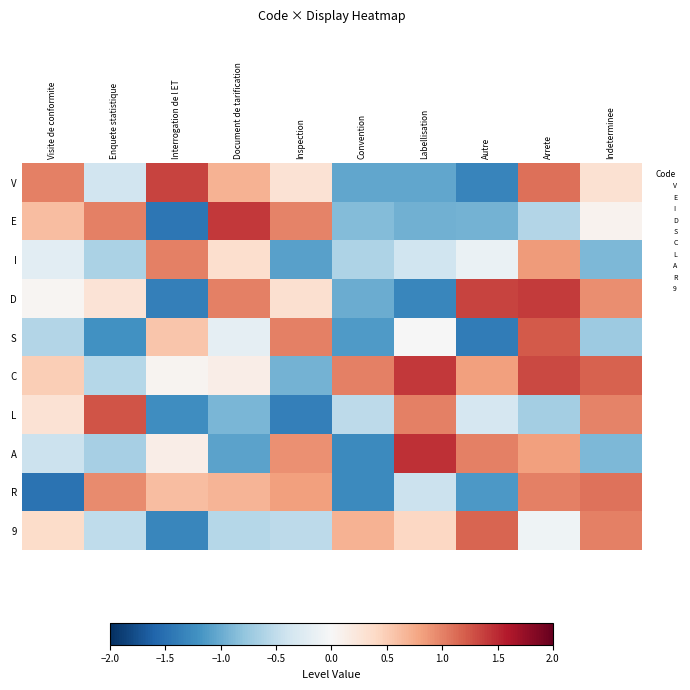

Reading left to right, list all the values displayed in this chart.

V: Visite de conformite=1.0	Enquete statistique=-0.4	Interrogation de l ET=1.4	Document de tarification=0.7	Inspection=0.3	Convention=-1.0	Labellisation=-1.0	Autre=-1.3	Arrete=1.1	Indeterminee=0.3
E: Visite de conformite=0.6	Enquete statistique=1.0	Interrogation de l ET=-1.4	Document de tarification=1.4	Inspection=1.0	Convention=-0.9	Labellisation=-1.0	Autre=-0.9	Arrete=-0.6	Indeterminee=0.1
I: Visite de conformite=-0.2	Enquete statistique=-0.6	Interrogation de l ET=1.0	Document de tarification=0.3	Inspection=-1.1	Convention=-0.6	Labellisation=-0.4	Autre=-0.1	Arrete=0.9	Indeterminee=-0.9
D: Visite de conformite=0.0	Enquete statistique=0.3	Interrogation de l ET=-1.4	Document de tarification=1.0	Inspection=0.3	Convention=-1.0	Labellisation=-1.3	Autre=1.3	Arrete=1.4	Indeterminee=0.9
S: Visite de conformite=-0.6	Enquete statistique=-1.2	Interrogation de l ET=0.6	Document de tarification=-0.2	Inspection=1.0	Convention=-1.1	Labellisation=-0.0	Autre=-1.4	Arrete=1.2	Indeterminee=-0.7
C: Visite de conformite=0.5	Enquete statistique=-0.6	Interrogation de l ET=0.1	Document de tarification=0.1	Inspection=-0.9	Convention=1.0	Labellisation=1.4	Autre=0.8	Arrete=1.3	Indeterminee=1.2
L: Visite de conformite=0.3	Enquete statistique=1.3	Interrogation de l ET=-1.2	Document de tarification=-0.9	Inspection=-1.4	Convention=-0.5	Labellisation=1.0	Autre=-0.3	Arrete=-0.7	Indeterminee=1.0
A: Visite de conformite=-0.4	Enquete statistique=-0.7	Interrogation de l ET=0.1	Document de tarification=-1.1	Inspection=0.9	Convention=-1.3	Labellisation=1.5	Autre=1.0	Arrete=0.8	Indeterminee=-0.9
R: Visite de conformite=-1.5	Enquete statistique=0.9	Interrogation de l ET=0.6	Document de tarification=0.7	Inspection=0.8	Convention=-1.3	Labellisation=-0.4	Autre=-1.2	Arrete=1.0	Indeterminee=1.1
9: Visite de conformite=0.4	Enquete statistique=-0.5	Interrogation de l ET=-1.3	Document de tarification=-0.6	Inspection=-0.5	Convention=0.7	Labellisation=0.4	Autre=1.2	Arrete=-0.1	Indeterminee=1.0